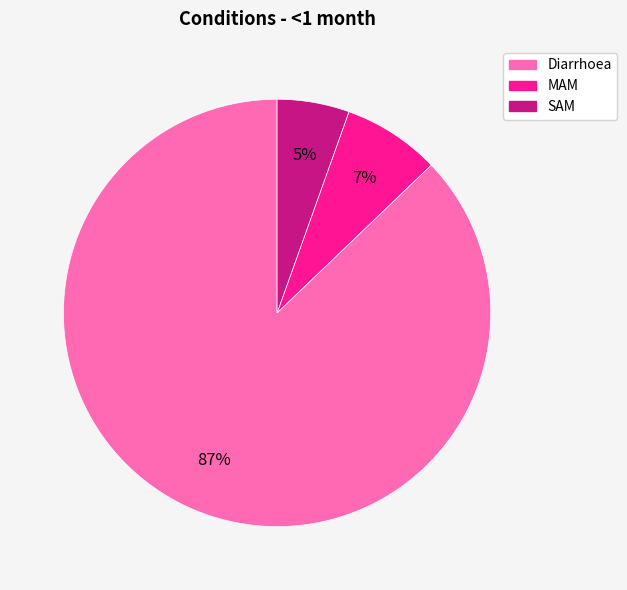

How many segments does this pie chart have?

3